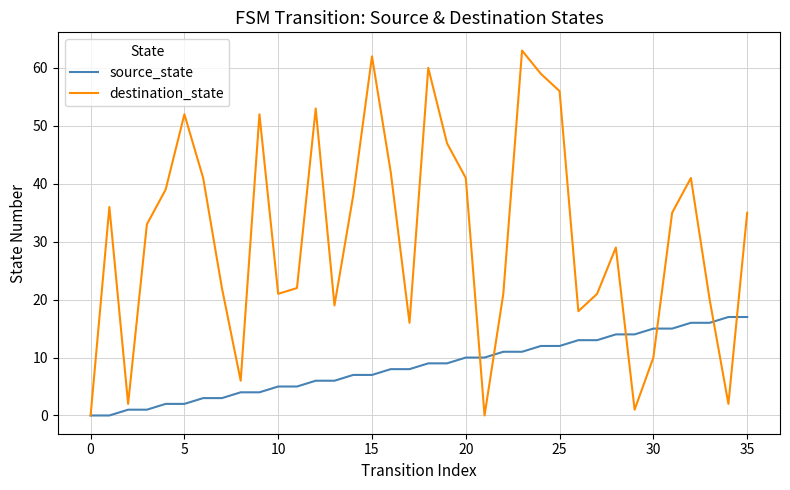

Rank the series by their maximum value, from lowest to highest.

source_state, destination_state